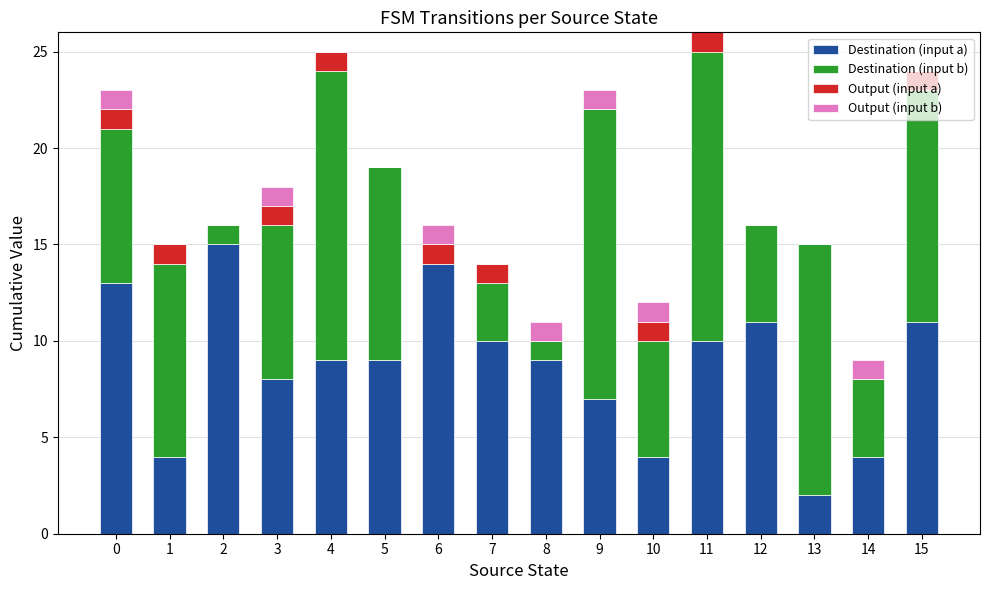

What are all the series names shown in the legend?

Destination (input a), Destination (input b), Output (input a), Output (input b)